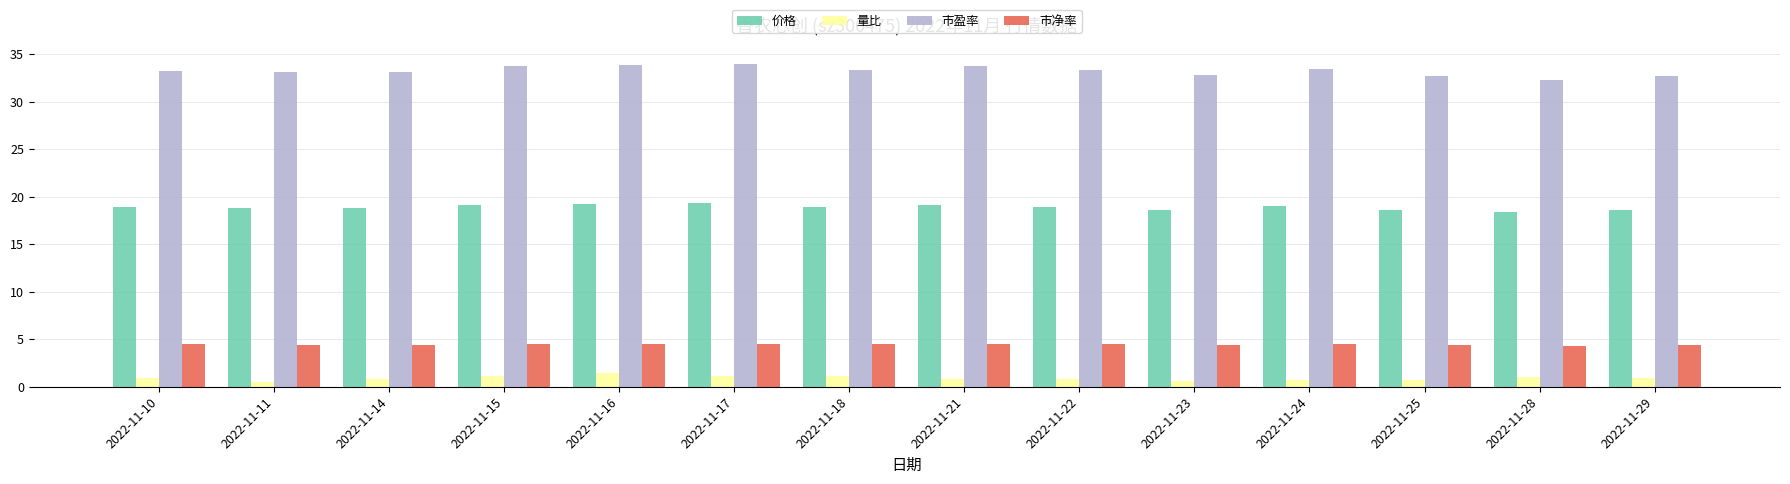

What is the difference between the highest and lowest values at 2022-11-17?

32.9